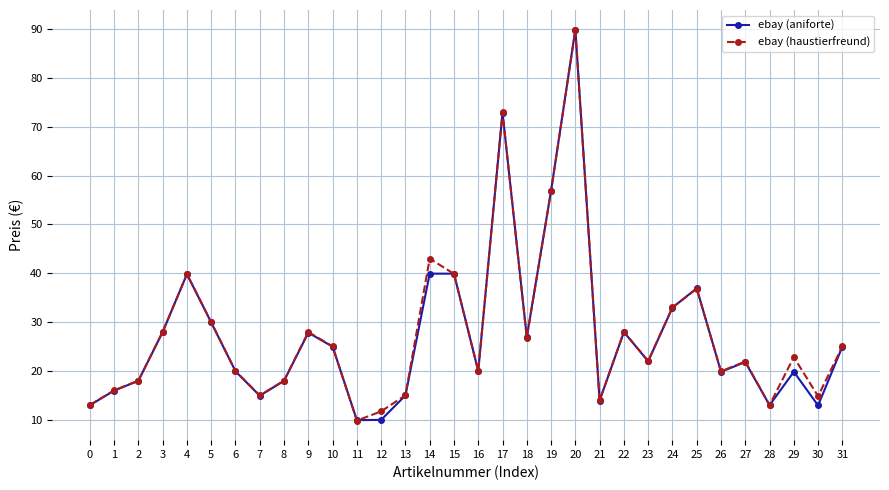

The ebay (aniforte) series shows 15.9 at 1. True or false?

True